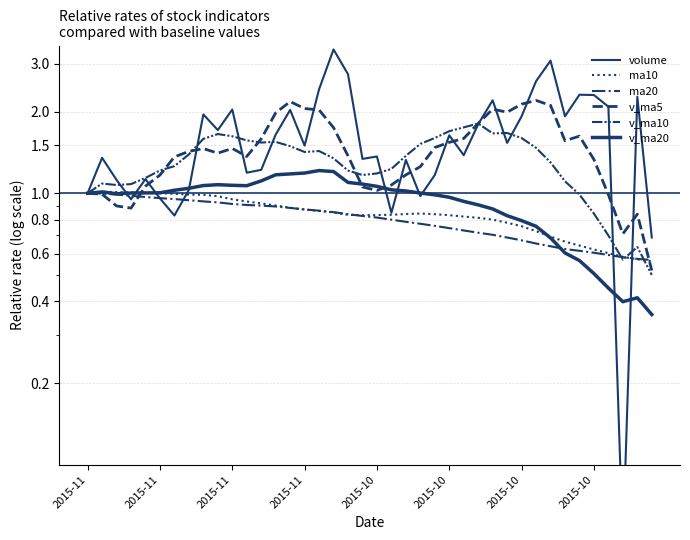

What is the difference between the highest and lowest values at 18?

1.9